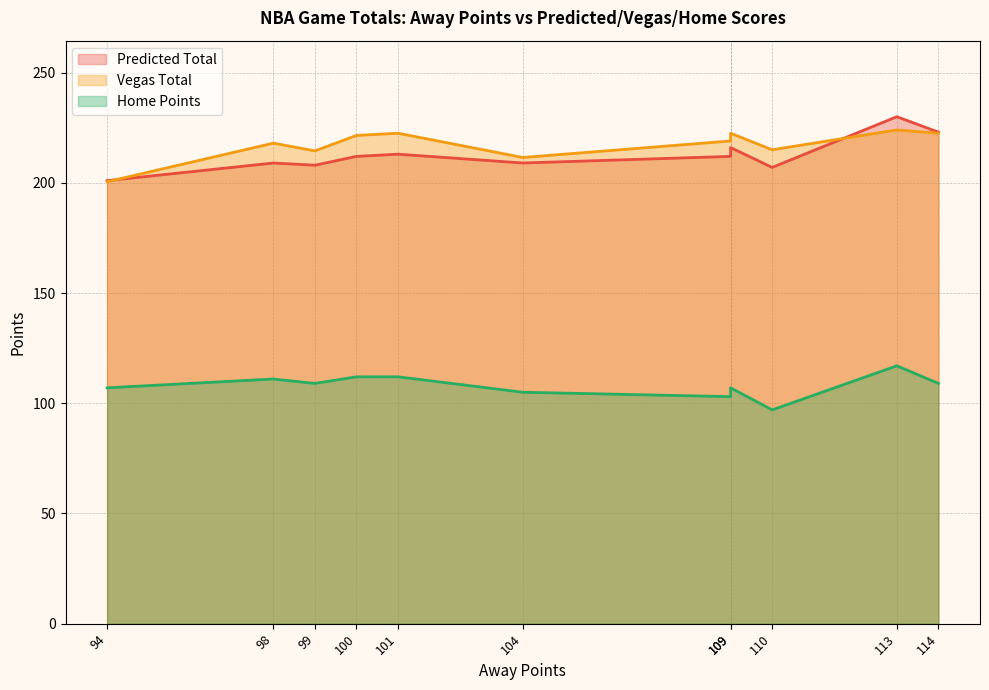

Which series has the largest total across all categories?

Vegas Total